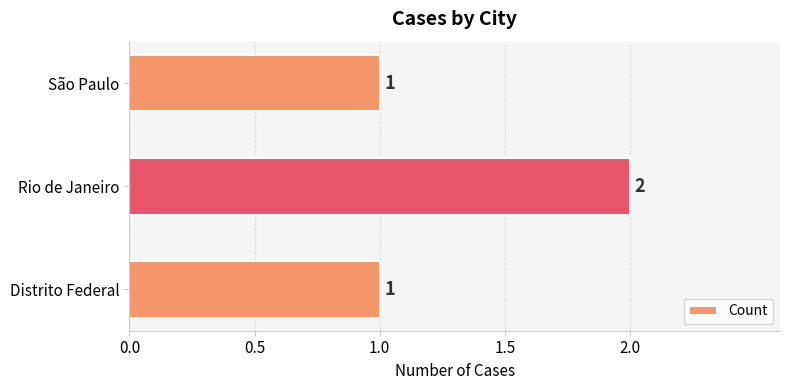

Between Rio de Janeiro and São Paulo, which is larger?

Rio de Janeiro